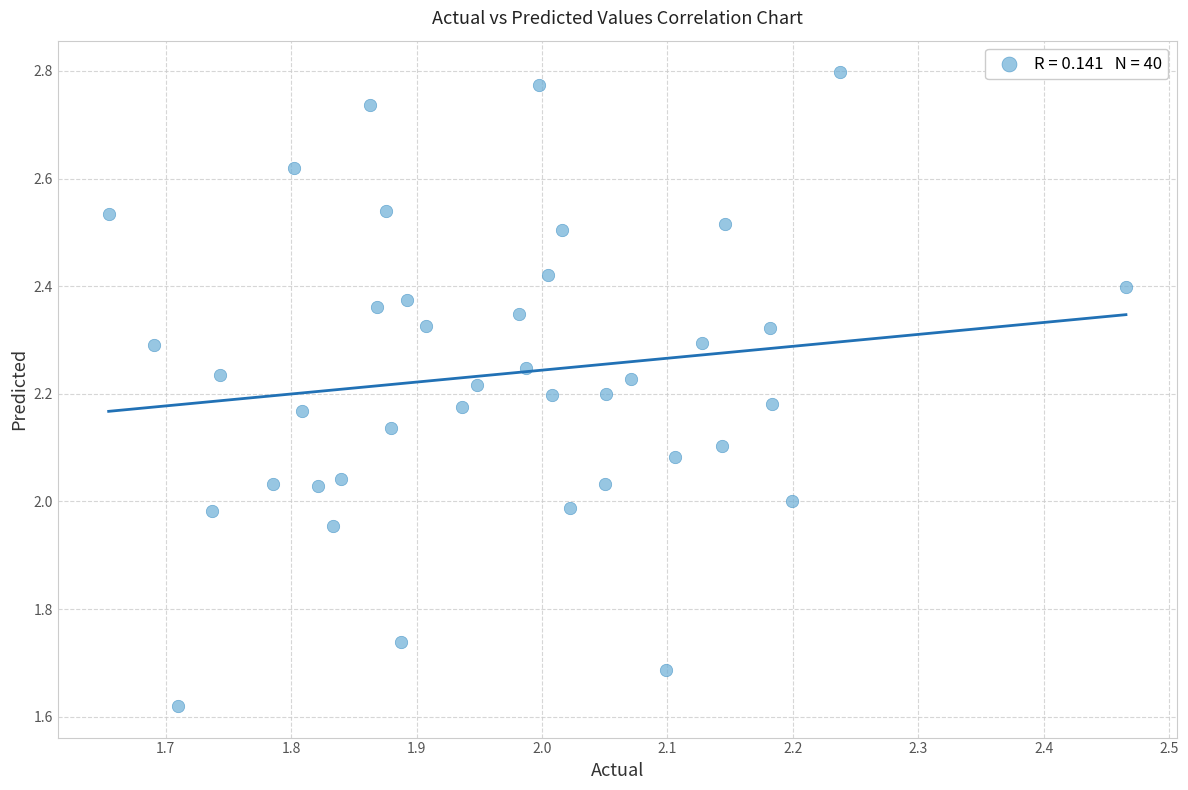

What is the range of Y values (max minus min)?

1.2